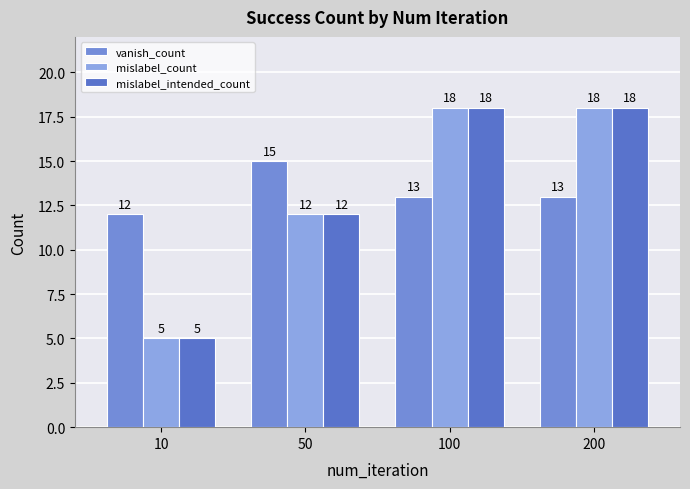

True or false: mislabel_intended_count has a value of 18 at 200.

True